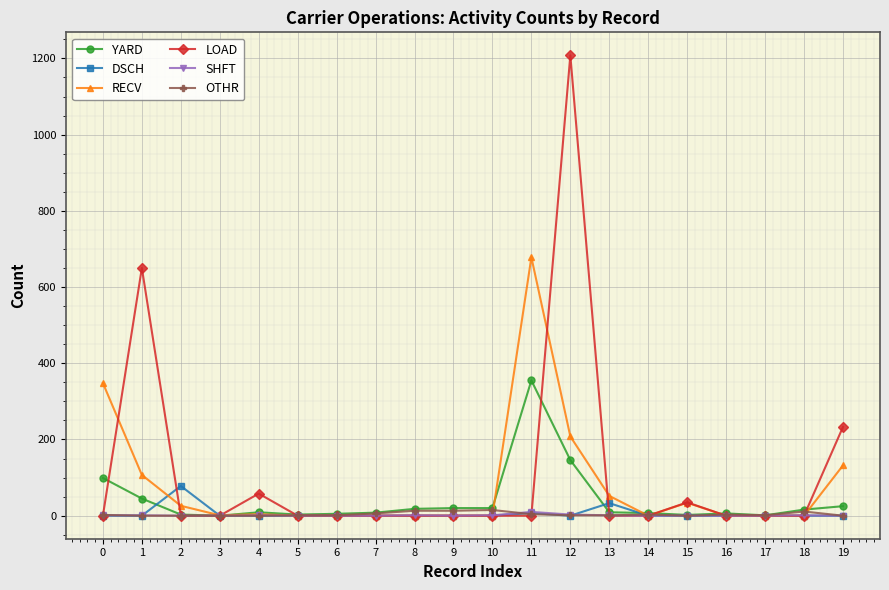

Is the value of LOAD at 15 greater than the value of RECV at 11?

No